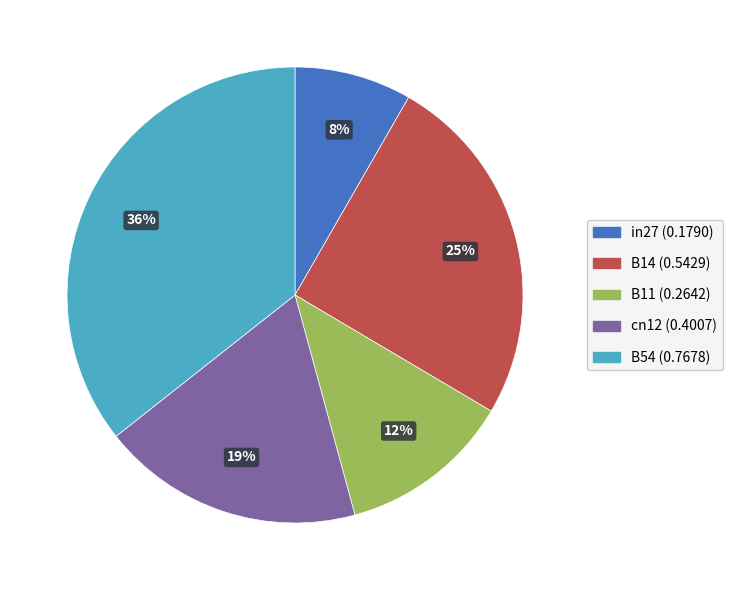

How many segments does this pie chart have?

5